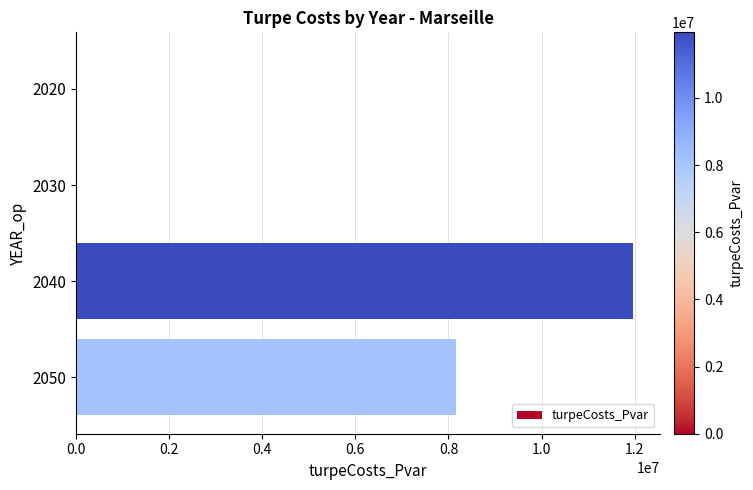

What is the sum of the values at 2030 and 2050?

8155870.8